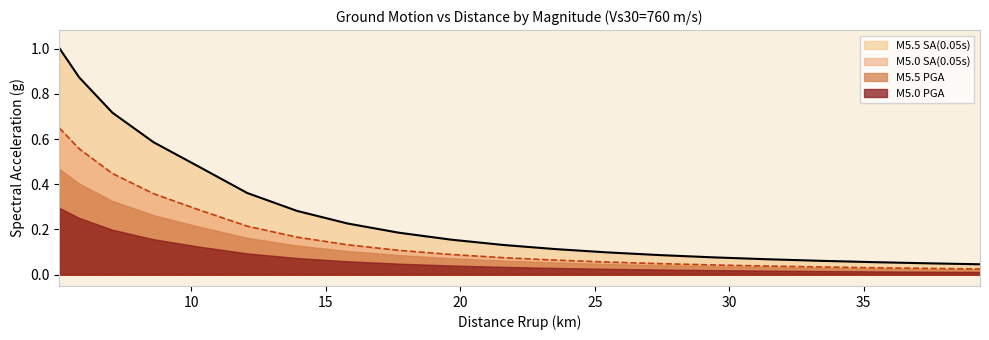

Which series has the largest total across all categories?

M5.5 SA(0.05s)